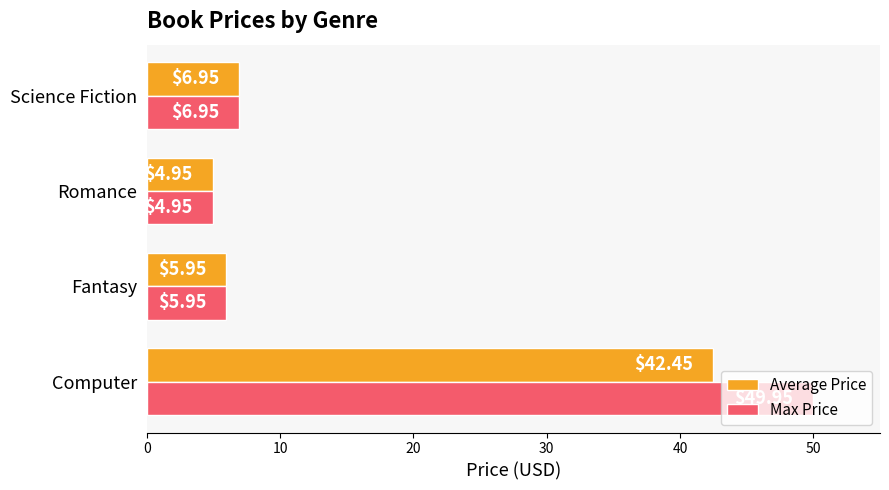

At which label does Average Price reach its minimum?

Romance